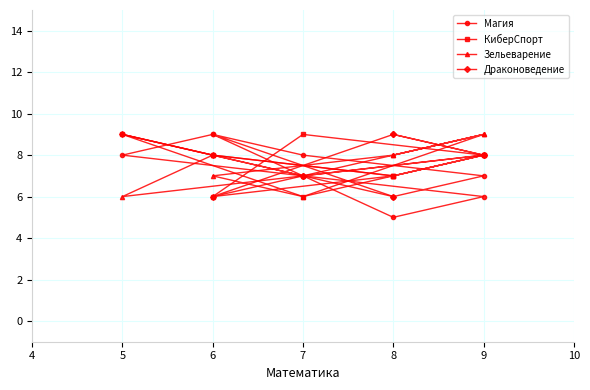

What is the label of the 3rd point from the right?

5